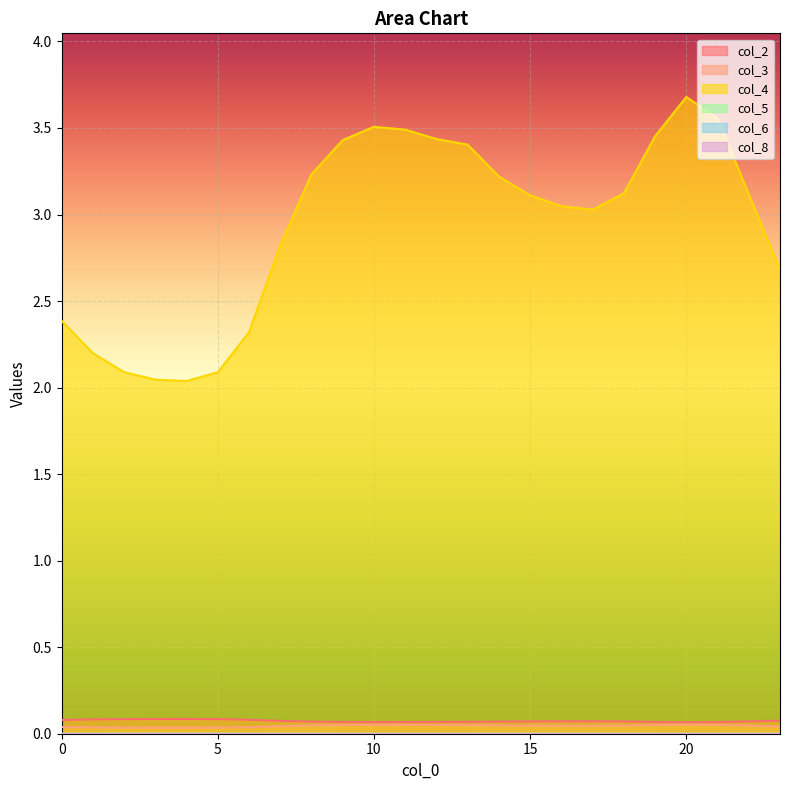

What is the maximum value for col_3?

0.1